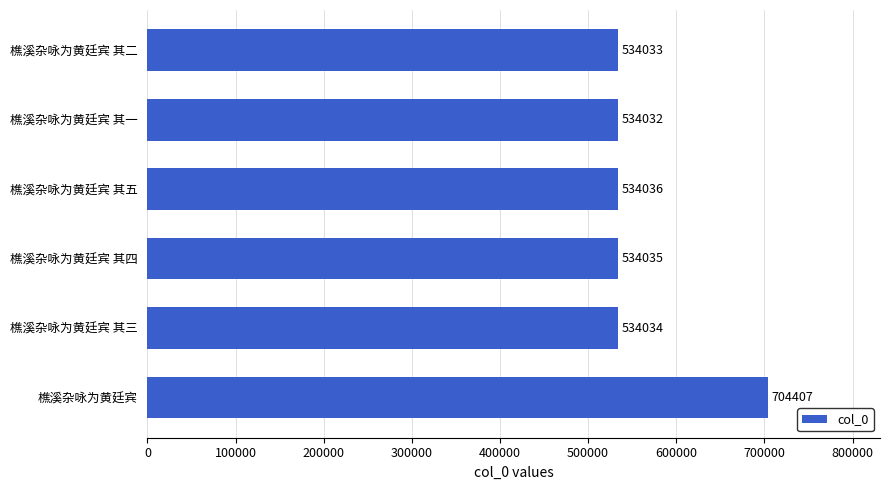

List the labels in order of value, smallest first.

樵溪杂咏为黄廷宾 其一, 樵溪杂咏为黄廷宾 其二, 樵溪杂咏为黄廷宾 其三, 樵溪杂咏为黄廷宾 其四, 樵溪杂咏为黄廷宾 其五, 樵溪杂咏为黄廷宾